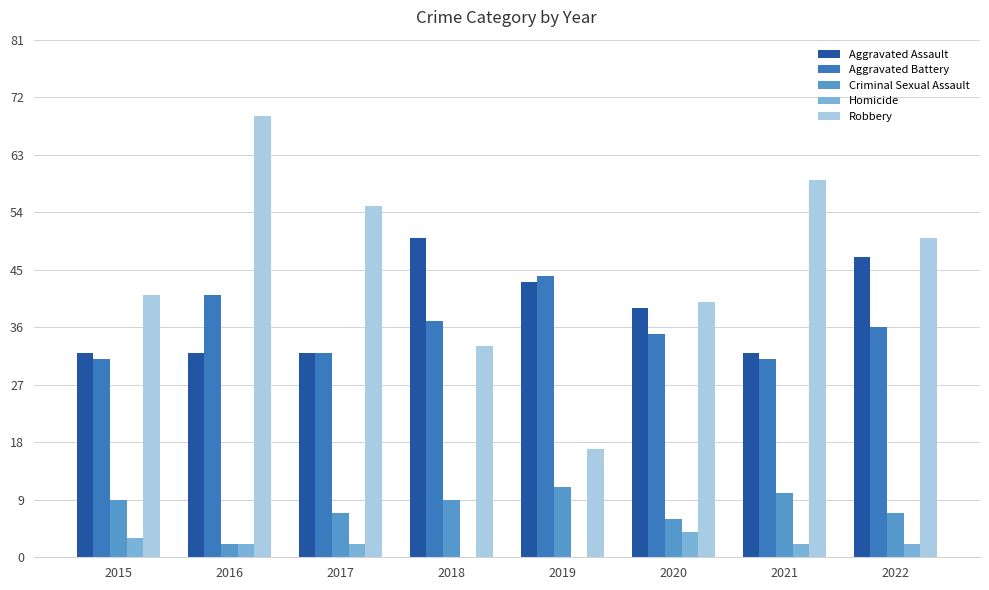

Reading left to right, list all the values displayed in this chart.

Aggravated Assault: 2015=32	2016=32	2017=32	2018=50	2019=43	2020=39	2021=32	2022=47
Aggravated Battery: 2015=31	2016=41	2017=32	2018=37	2019=44	2020=35	2021=31	2022=36
Criminal Sexual Assault: 2015=9	2016=2	2017=7	2018=9	2019=11	2020=6	2021=10	2022=7
Homicide: 2015=3	2016=2	2017=2	2018=0	2019=0	2020=4	2021=2	2022=2
Robbery: 2015=41	2016=69	2017=55	2018=33	2019=17	2020=40	2021=59	2022=50